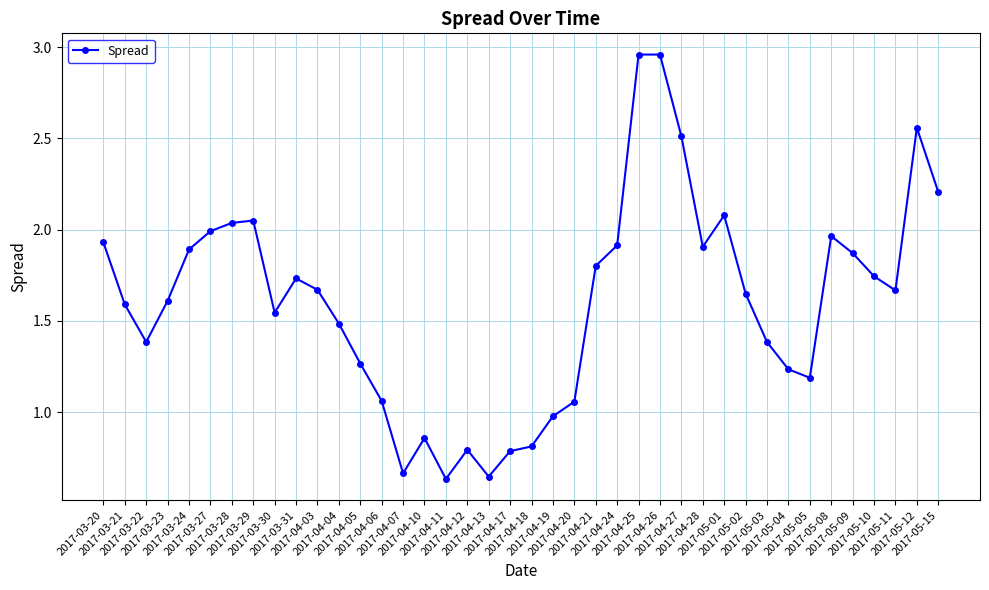

Does the chart have visible grid lines?

Yes